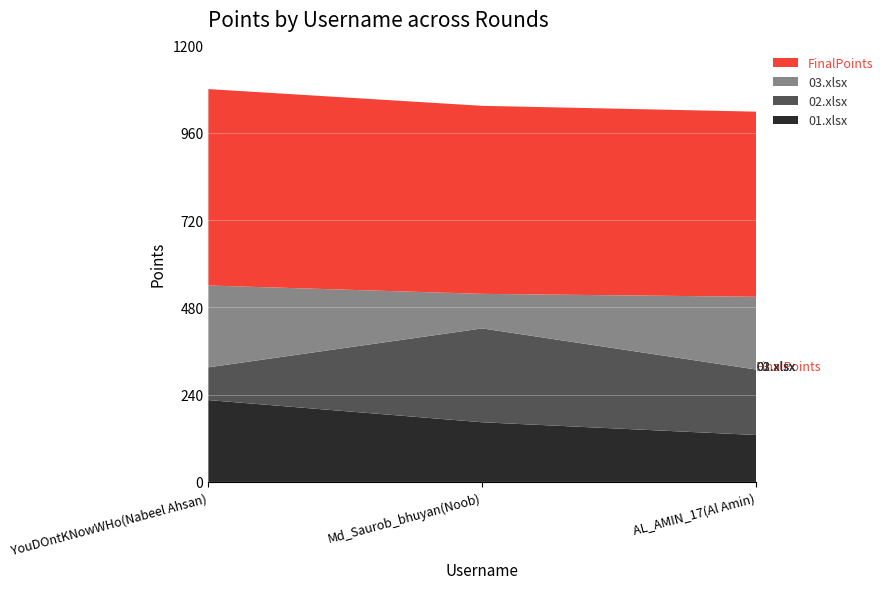

Reading left to right, what are all the values shown in this chart?

01.xlsx: 225	164	129
02.xlsx: 90	258	180
03.xlsx: 225	95	200
FinalPoints: 540	517	509